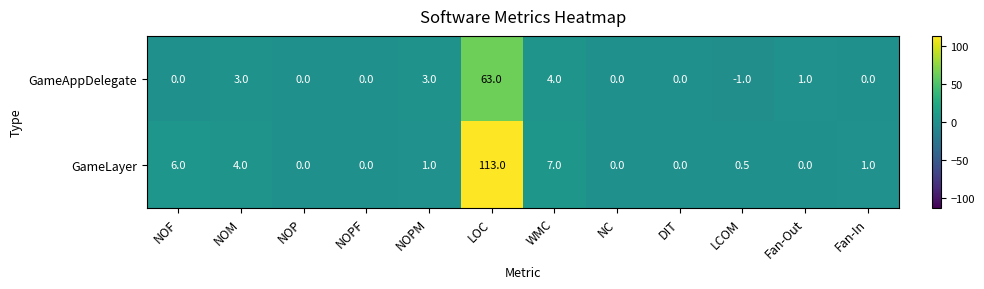

Count the number of categories in the chart.

12